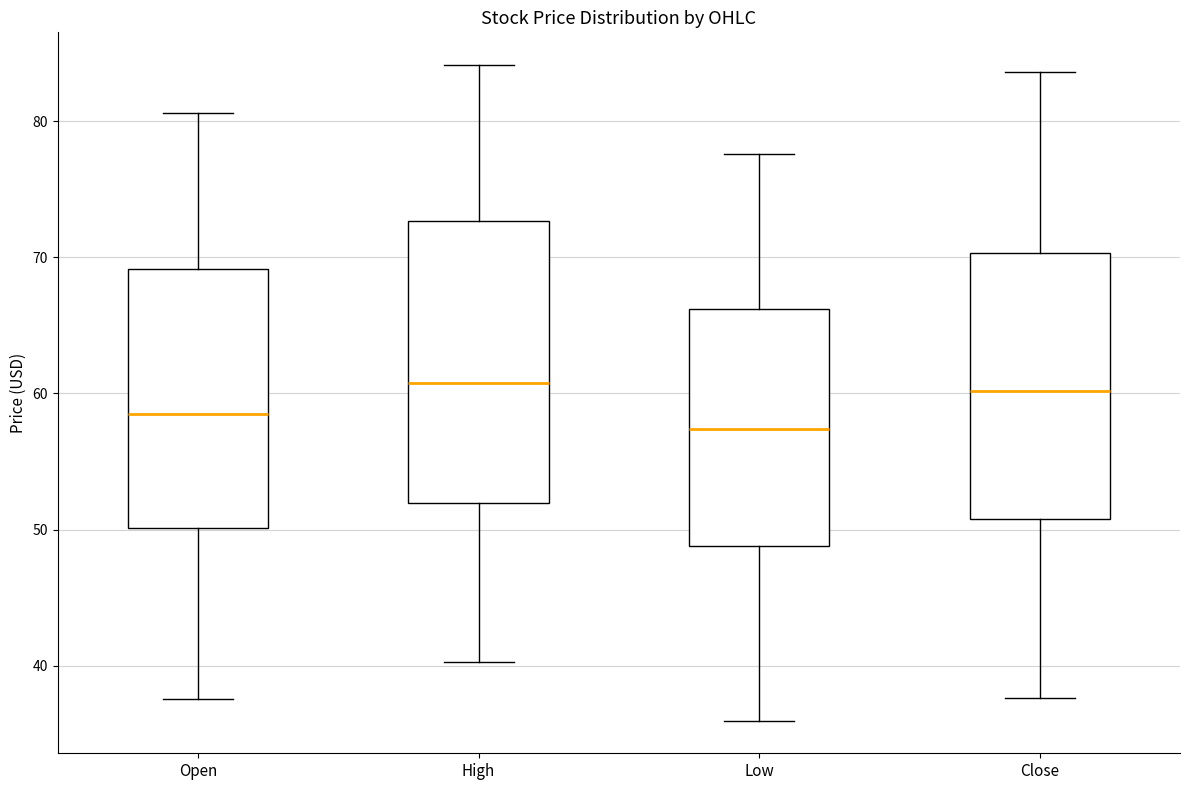

Comparing the boxes themselves (not the whiskers), which one is the tallest?

High